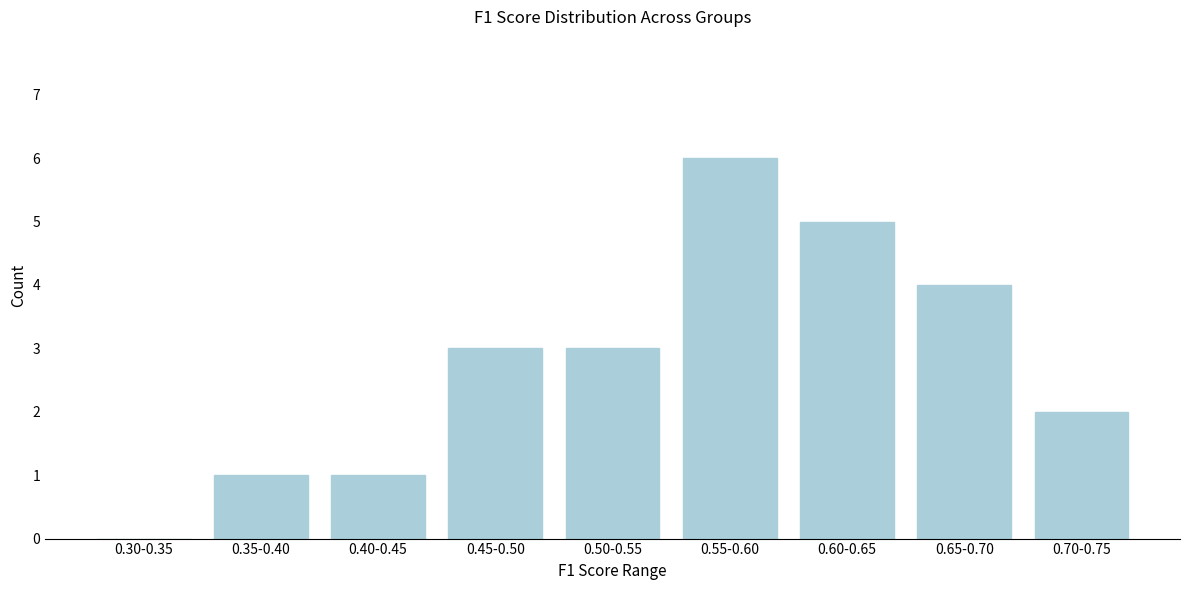

Reading right to left, list all the values displayed in this chart.

0.70-0.75=2	0.65-0.70=4	0.60-0.65=5	0.55-0.60=6	0.50-0.55=3	0.45-0.50=3	0.40-0.45=1	0.35-0.40=1	0.30-0.35=0